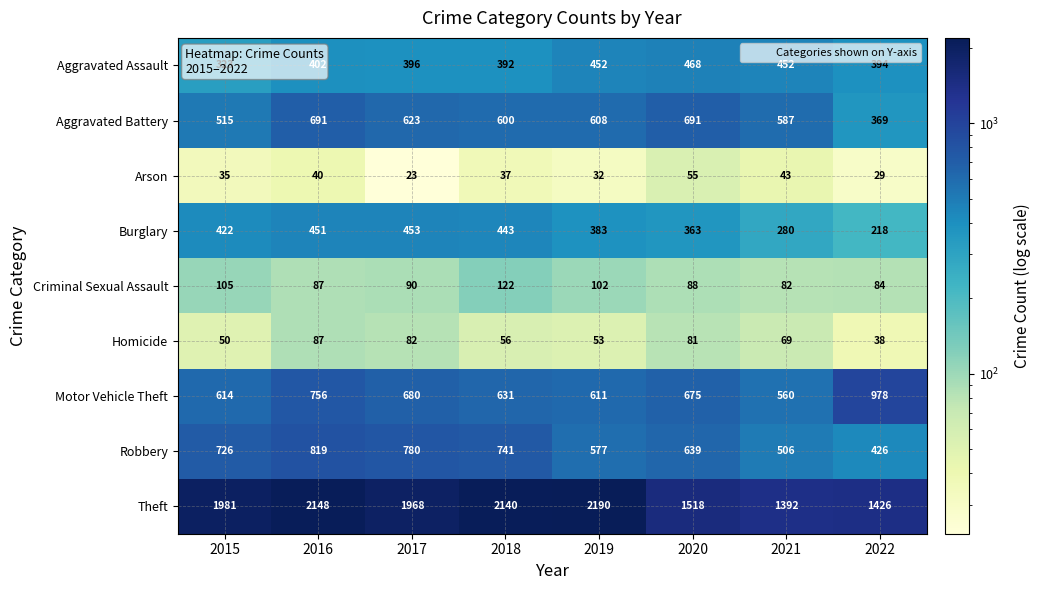

What is the maximum value for Homicide?

87